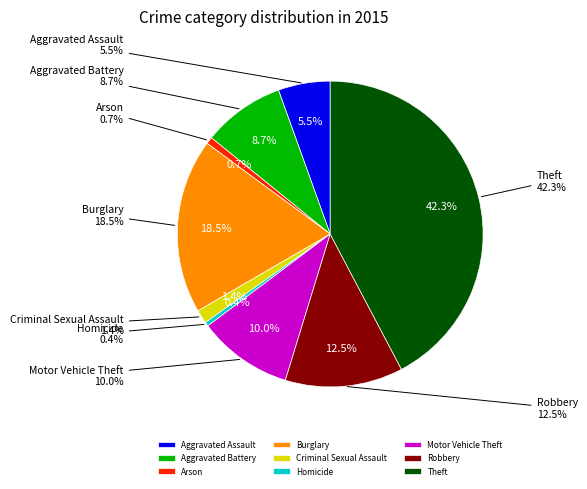

How much of the chart is everything except Criminal Sexual Assault?

98.6%